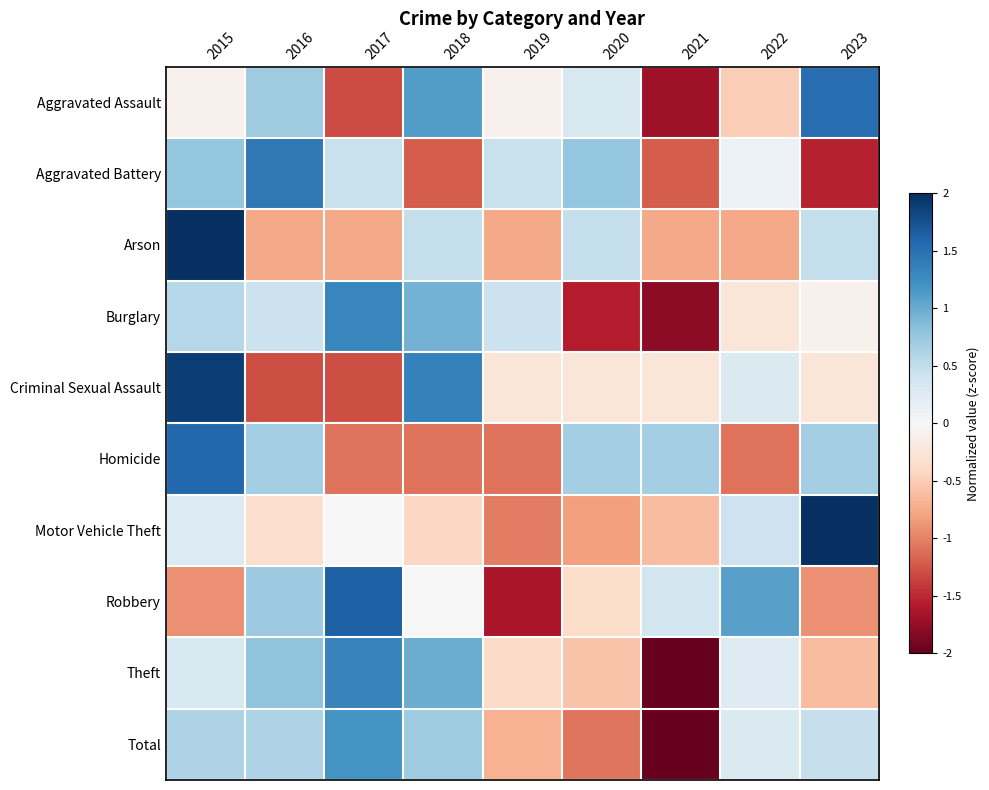

How many distinct data groups are displayed?

10